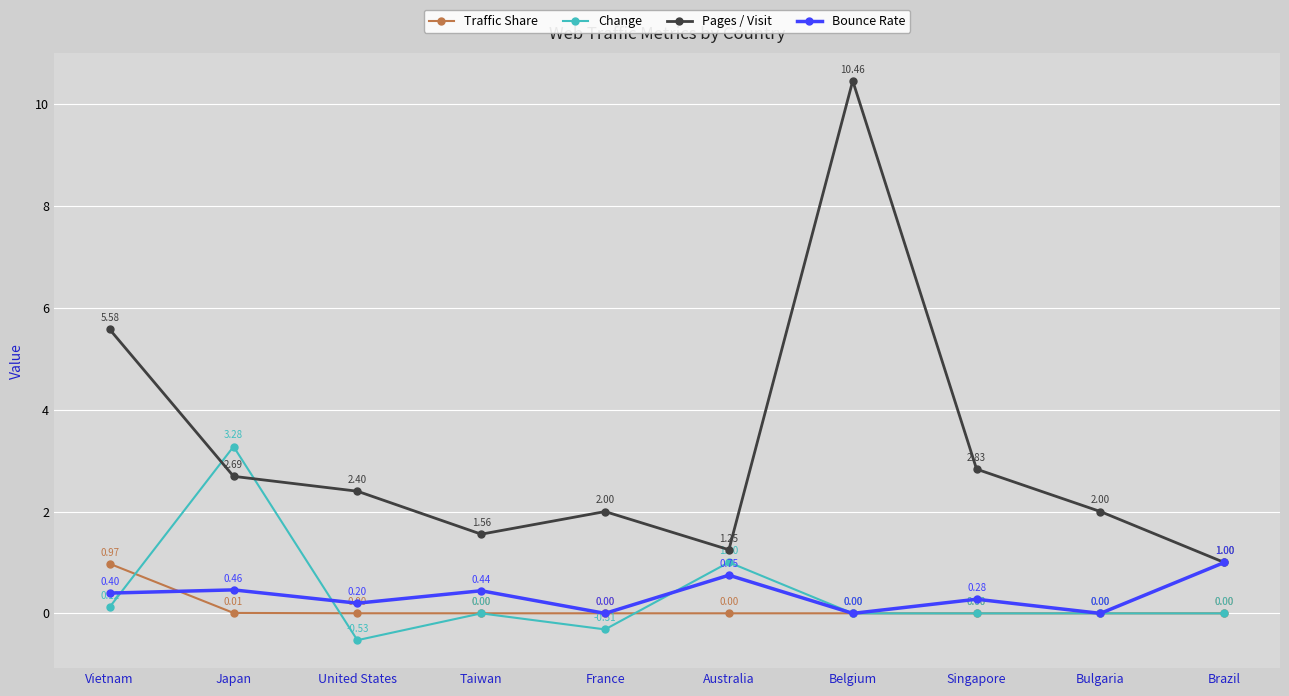

Is the value of Bounce Rate at France greater than the value of Pages / Visit at Singapore?

No